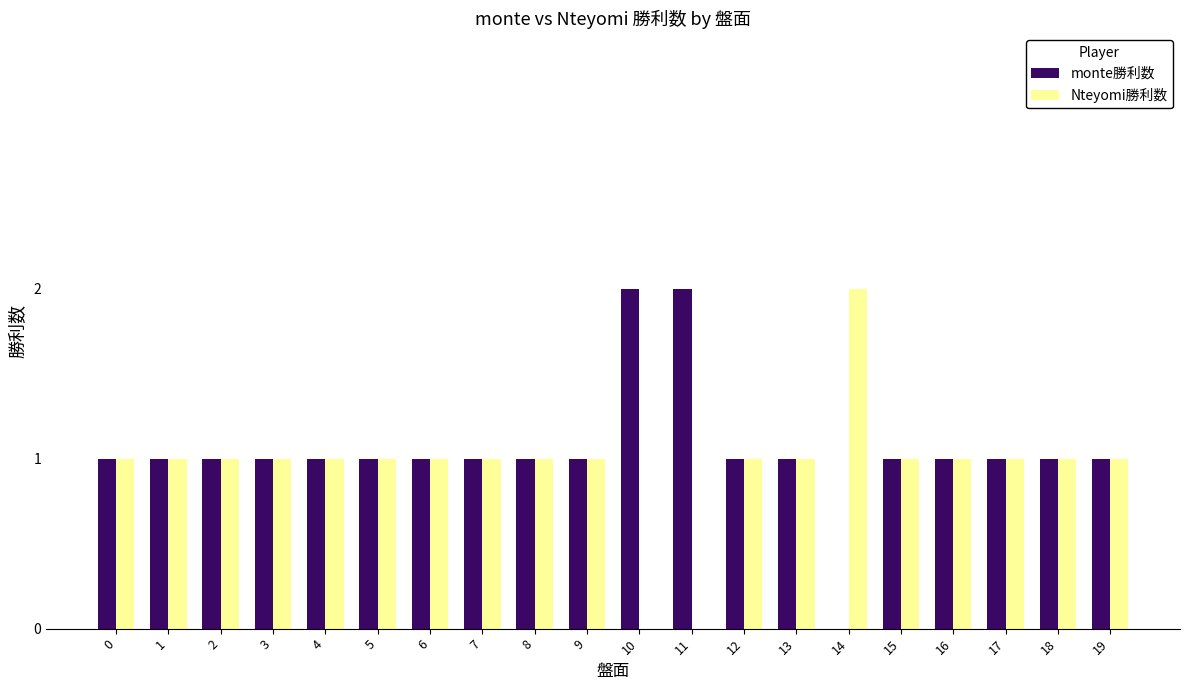

The monte勝利数 series shows 1 at 16. True or false?

True